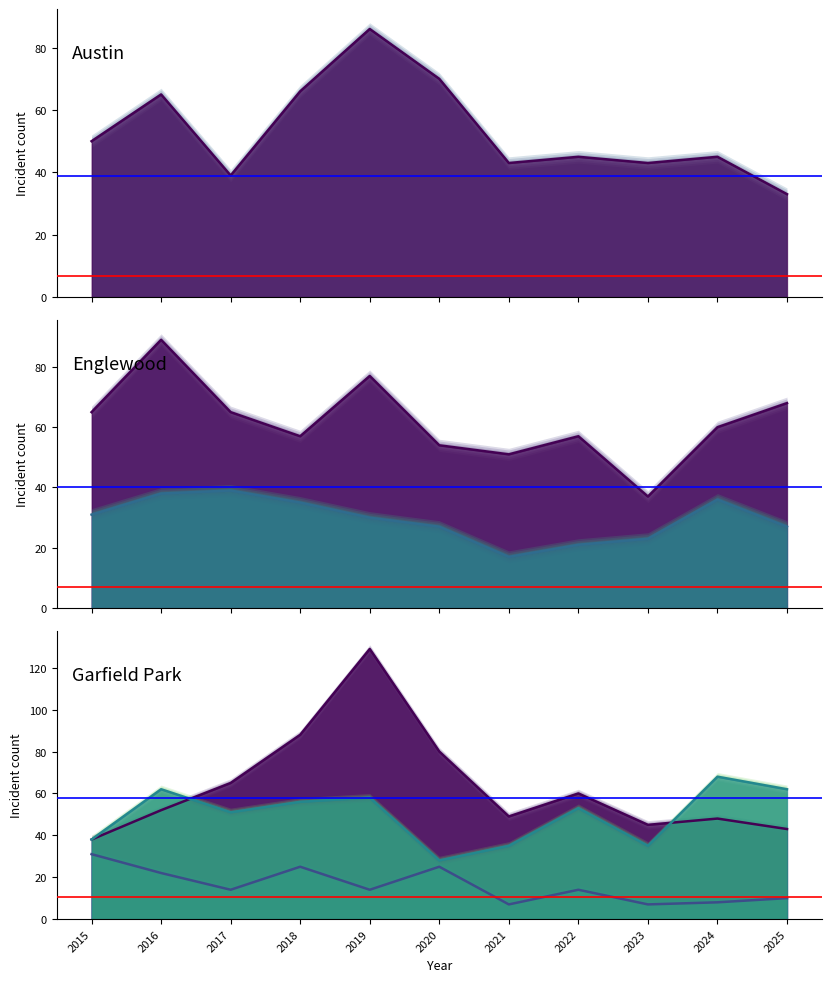

Which series has the largest total across all categories?

Garfield Park